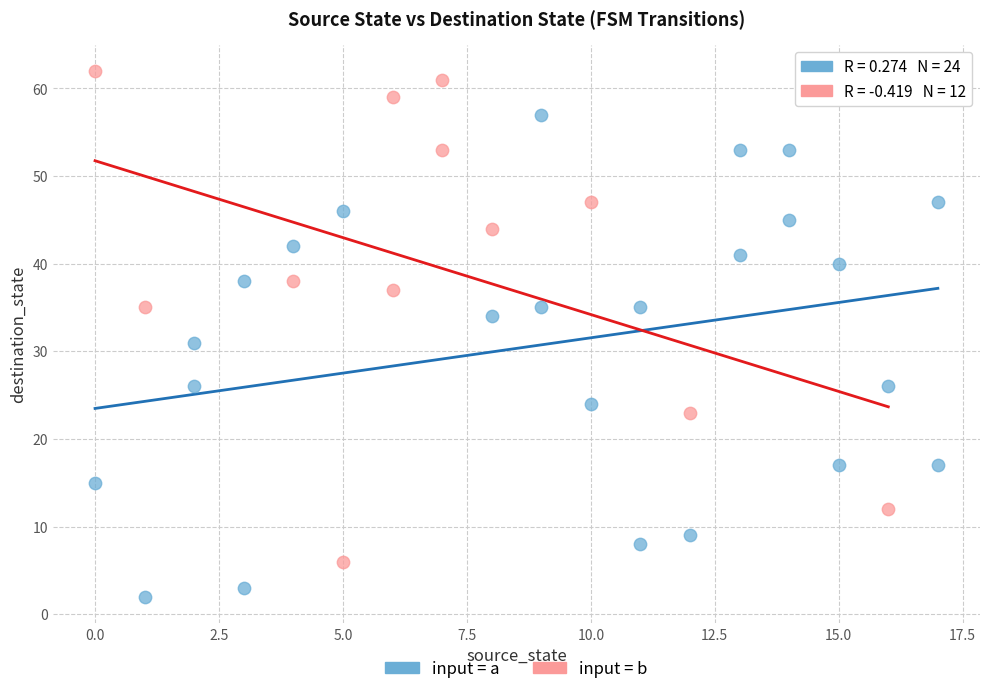

What are all the series names shown in the legend?

input = a, input = b